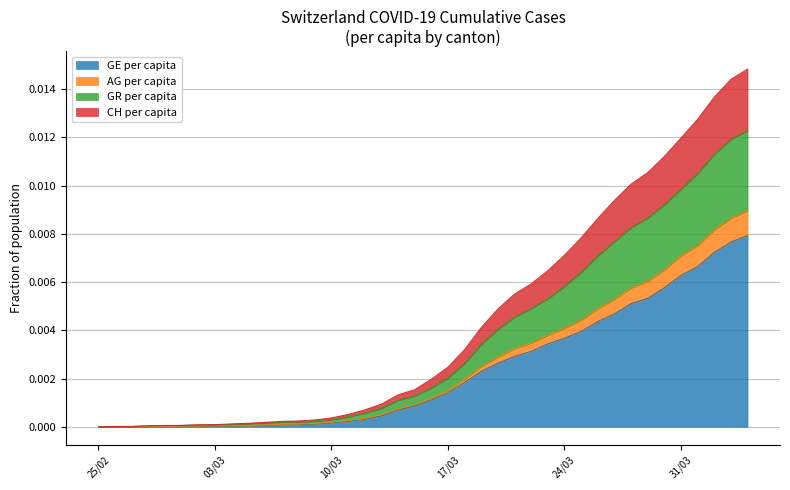

What are all the series names shown in the legend?

GE per capita, AG per capita, GR per capita, CH per capita